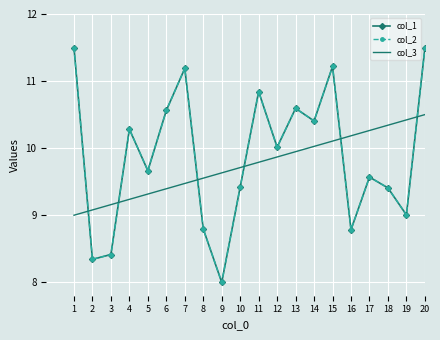

Is it true that col_2 equals 8.4 at 3?

True